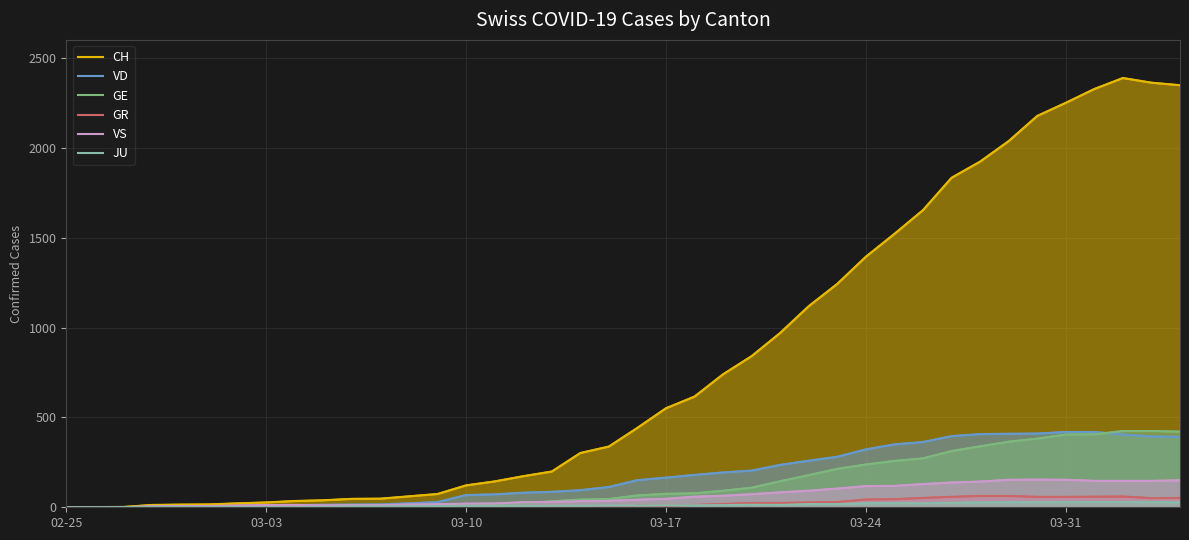

Reading right to left, what are all the values shown in this chart?

CH: 2348	2362	2388	2327	2250	2177	2037	1923	1833	1653	1521	1394	1243	1119	970	841	740	616	551	442	338	302	199	173	144	122	74	61	48	47	39	35	27	22	16	15	13	2	1	0
VD: 392	394	405	419	419	410	409	407	396	363	350	322	281	259	236	204	194	180	165	151	113	95	86	81	72	68	29	22	16	15	14	11	8	6	4	4	4	0	0	0
GE: 421	424	424	406	405	382	365	339	313	272	258	238	214	179	145	109	92	78	75	66	46	43	33	23	20	18	13	9	7	7	5	4	4	3	3	3	2	1	1	0
GR: 52	51	60	59	58	58	63	63	58	52	45	43	29	27	24	24	18	13	9	9	0	6	0	0	0	0	0	0	0	0	0	0	0	0	0	0	0	0	0	0
VS: 150	147	147	147	153	154	153	143	138	129	119	118	104	92	83	73	64	59	47	42	36	34	30	28	21	20	17	16	12	12	11	13	12	10	7	6	6	0	0	0
JU: 27	28	29	29	29	28	28	27	25	22	23	22	18	18	13	14	12	11	11	9	9	8	8	6	6	5	5	5	5	5	2	1	1	1	1	1	1	1	0	0